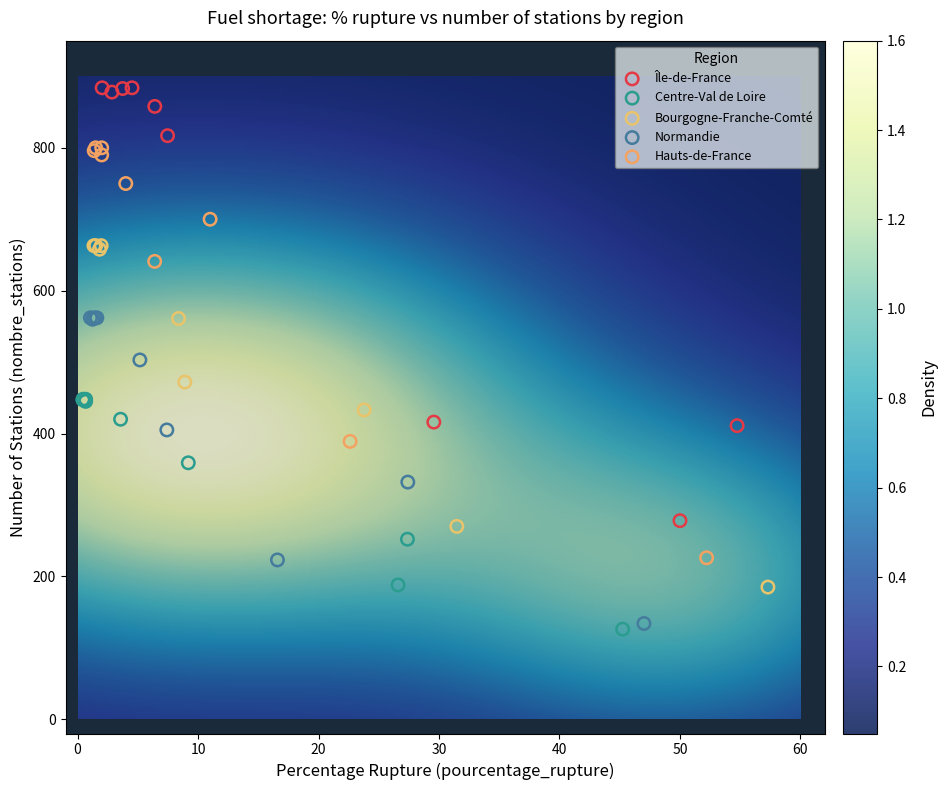

Which series has the largest Y range (max minus min)?

Île-de-France